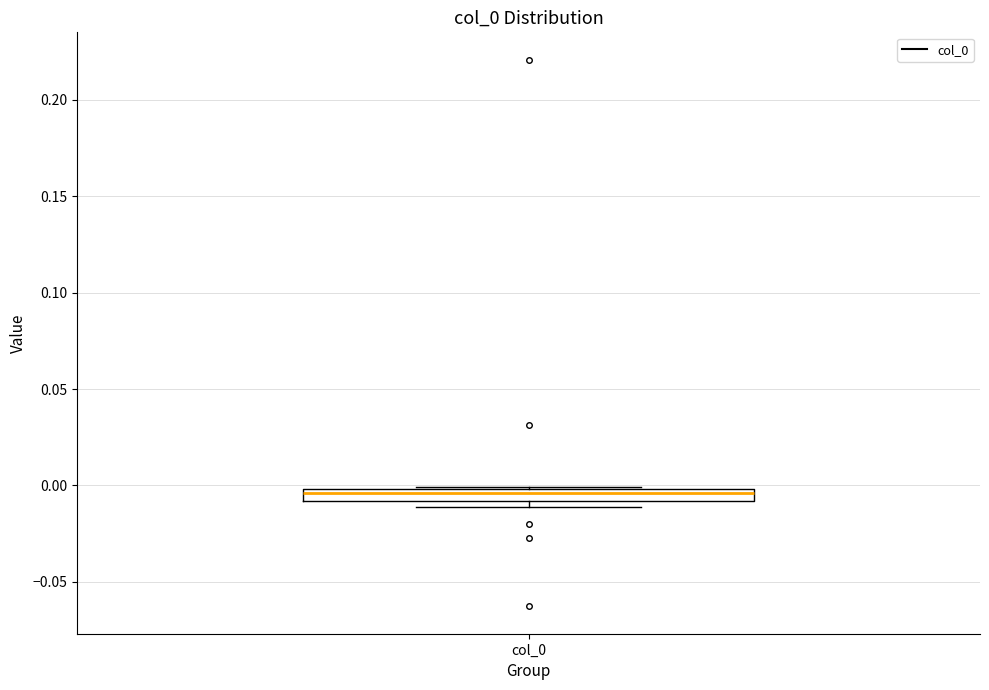

Where is the upper edge of the box for col_0 on the y-axis? The values are not printed on the chart, so give them approximately, as read against the axis.

0.000